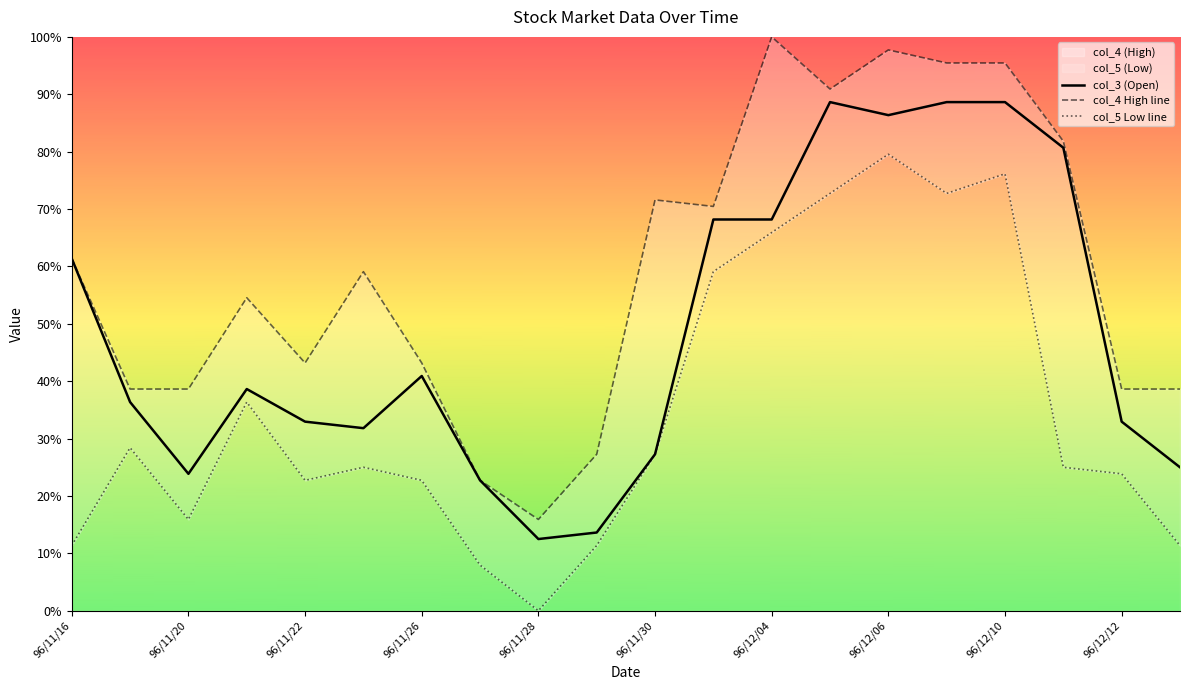

True or false: col_3 (Open) and col_5 (Low) cross at least once.

False